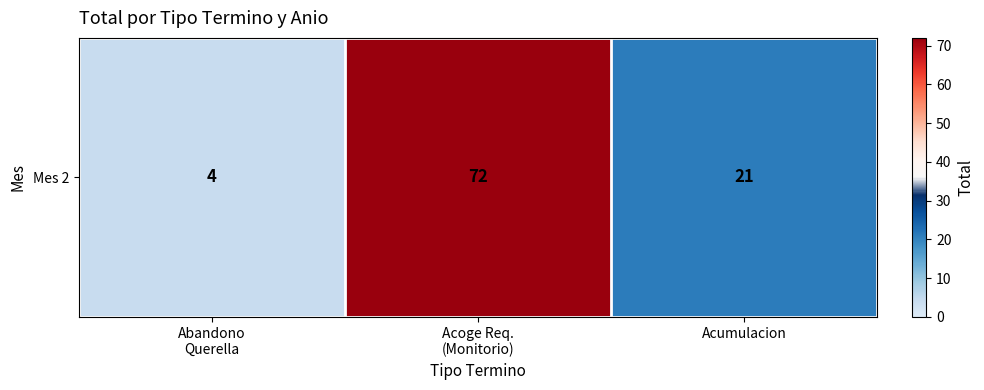

What is the maximum value shown in the chart?

72